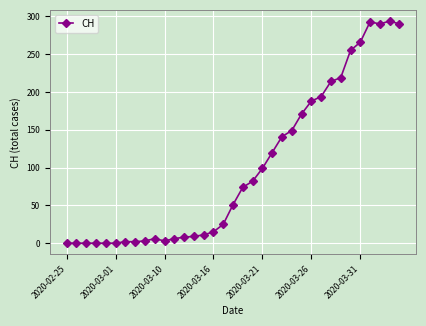

What is the sum of all values?

3480